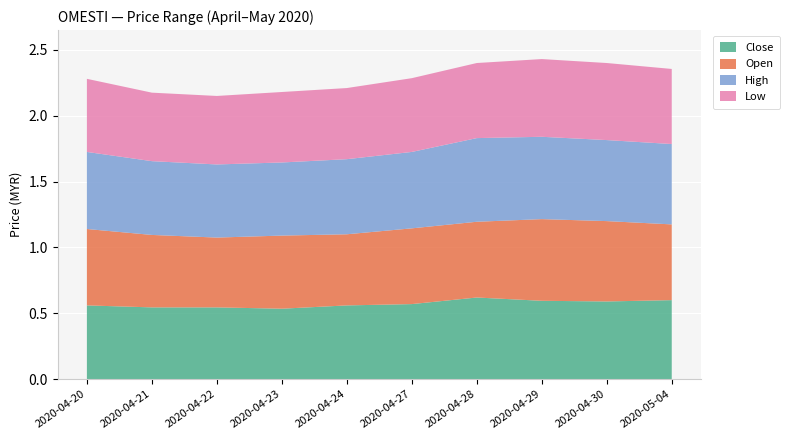

Reading right to left, transcribe all the data shown in this chart.

close: 2020-05-04=0.6	2020-04-30=0.6	2020-04-29=0.6	2020-04-28=0.6	2020-04-27=0.6	2020-04-24=0.6	2020-04-23=0.5	2020-04-22=0.5	2020-04-21=0.5	2020-04-20=0.6
open: 2020-05-04=0.6	2020-04-30=0.6	2020-04-29=0.6	2020-04-28=0.6	2020-04-27=0.6	2020-04-24=0.5	2020-04-23=0.6	2020-04-22=0.5	2020-04-21=0.6	2020-04-20=0.6
high: 2020-05-04=0.6	2020-04-30=0.6	2020-04-29=0.6	2020-04-28=0.6	2020-04-27=0.6	2020-04-24=0.6	2020-04-23=0.6	2020-04-22=0.6	2020-04-21=0.6	2020-04-20=0.6
low: 2020-05-04=0.6	2020-04-30=0.6	2020-04-29=0.6	2020-04-28=0.6	2020-04-27=0.6	2020-04-24=0.5	2020-04-23=0.5	2020-04-22=0.5	2020-04-21=0.5	2020-04-20=0.6